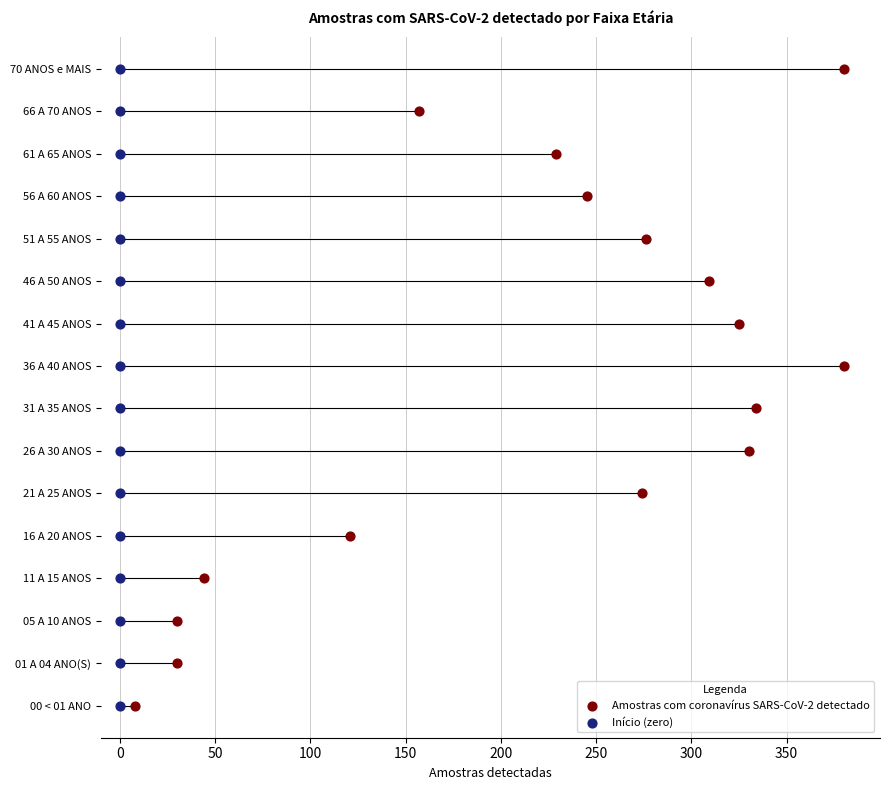

Which series has the largest total across all categories?

Amostras com coronavírus SARS-CoV-2 detectado